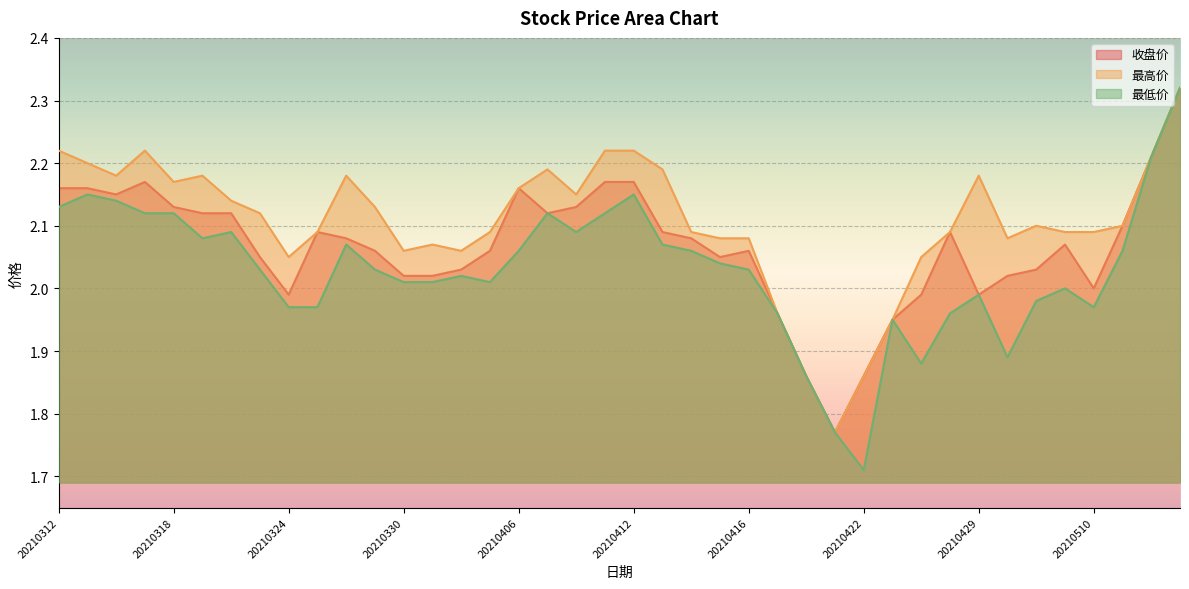

The 收盘价 series shows 2.8 at 20210322. True or false?

False